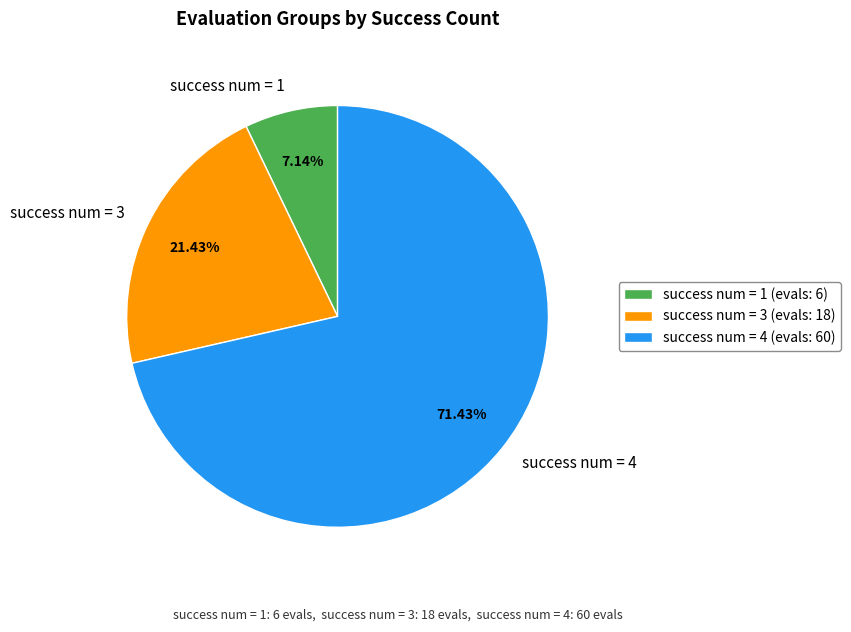

Which has a higher value, success num = 4 or success num = 3?

success num = 4